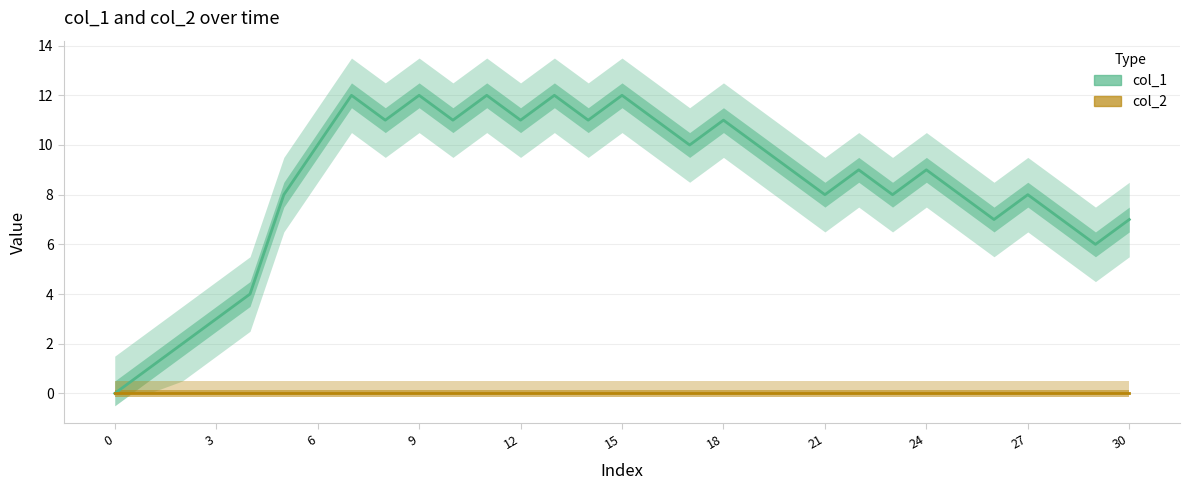

How many data points in col_1 are above 9?

14